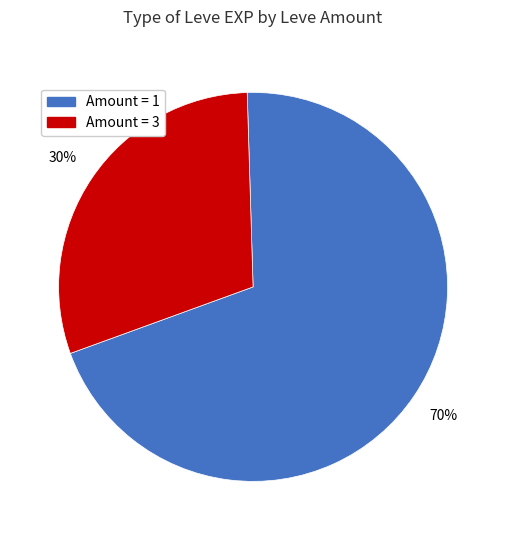

To the nearest percent, what is the average slice percentage?

50%